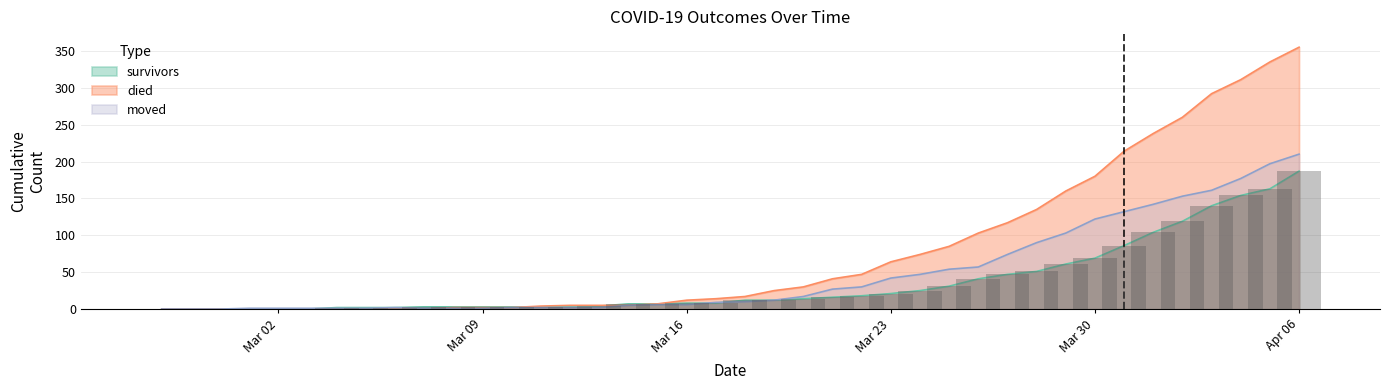

Count the number of data series in this chart.

3